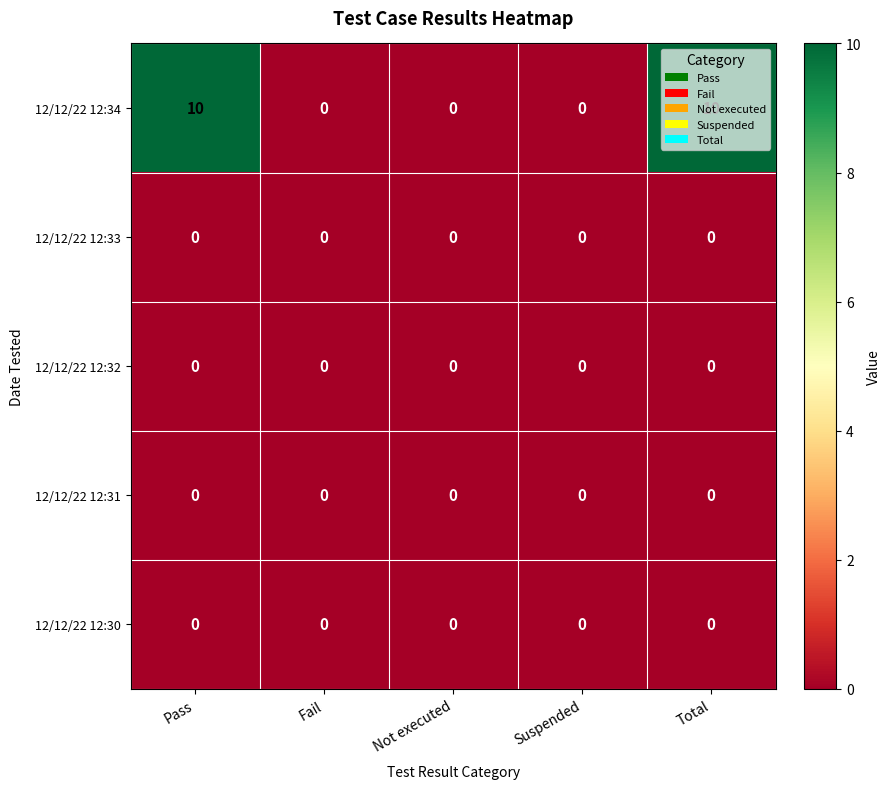

Which series has the widest spread of values?

12/12/22 12:34